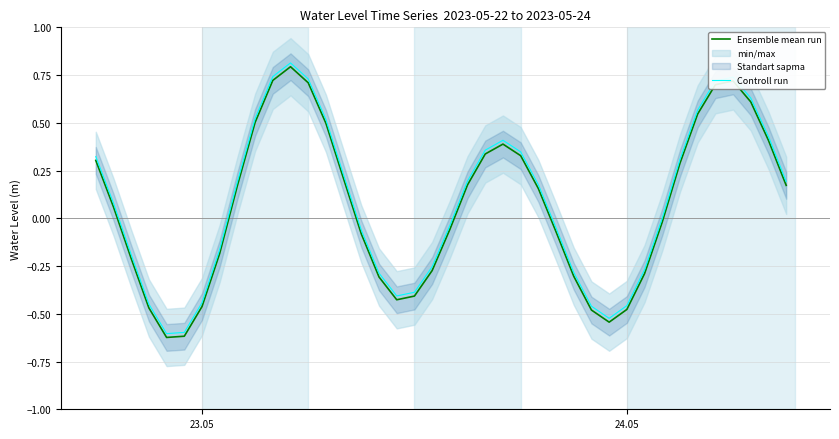

How many values in Ensemble mean run are below zero?

19